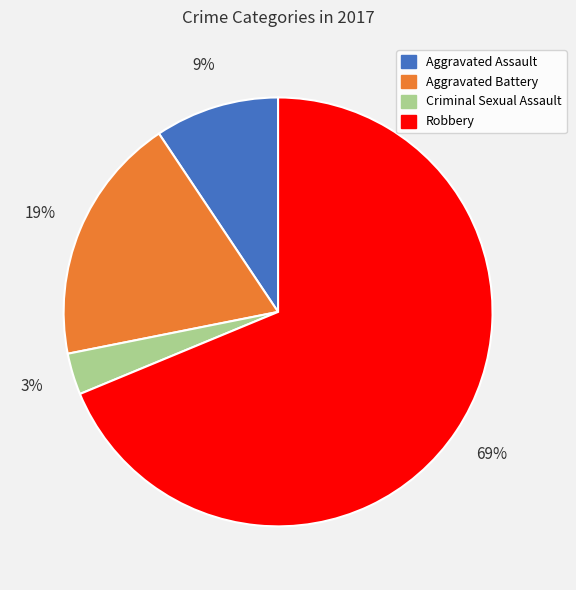

To the nearest percent, what percentage of the pie is Criminal Sexual Assault?

3%